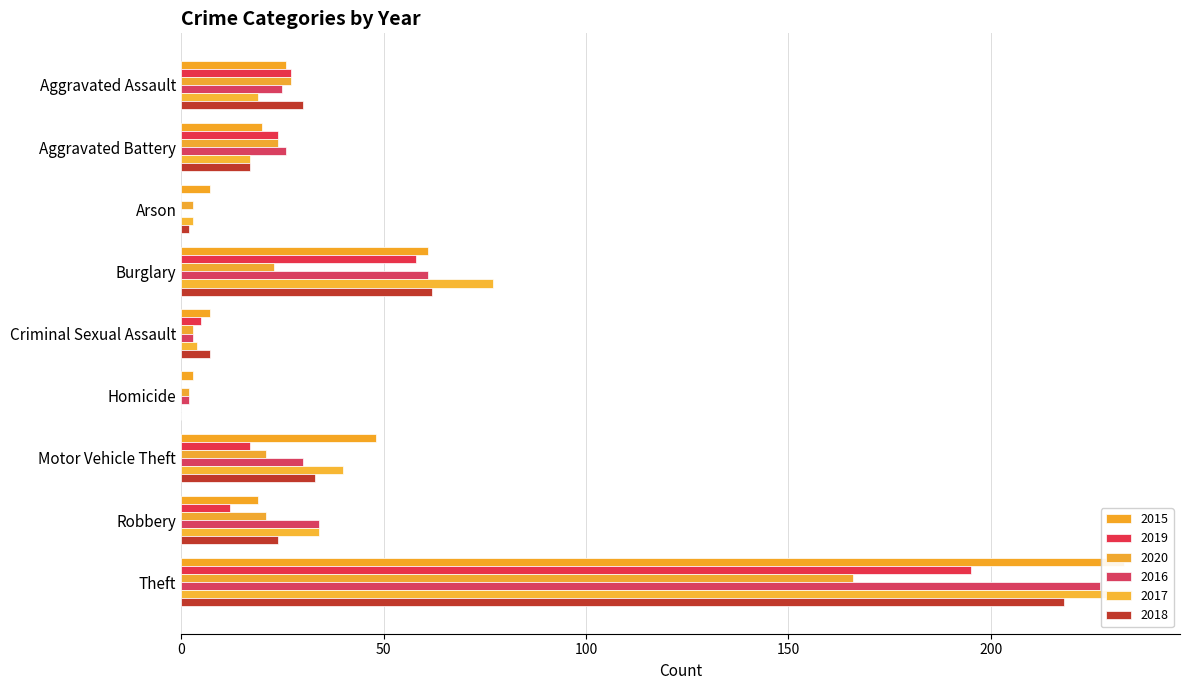

What is the value of the 2017 bar at the 7th from the left?

40